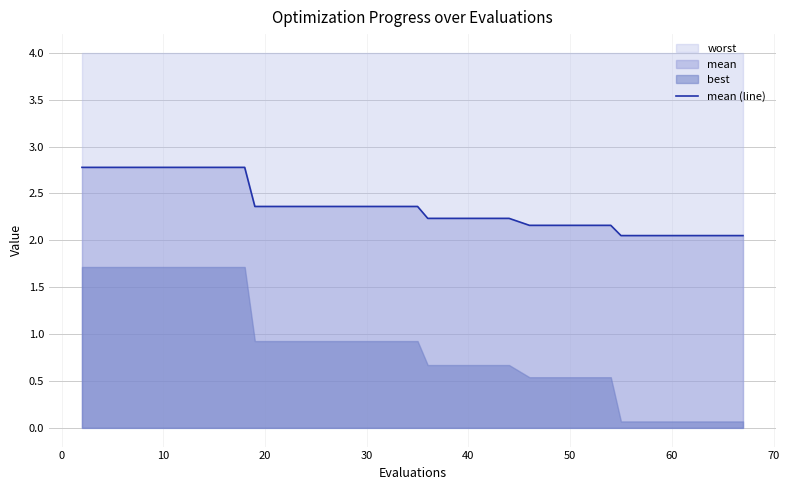

How many lines are shown in the chart?

1